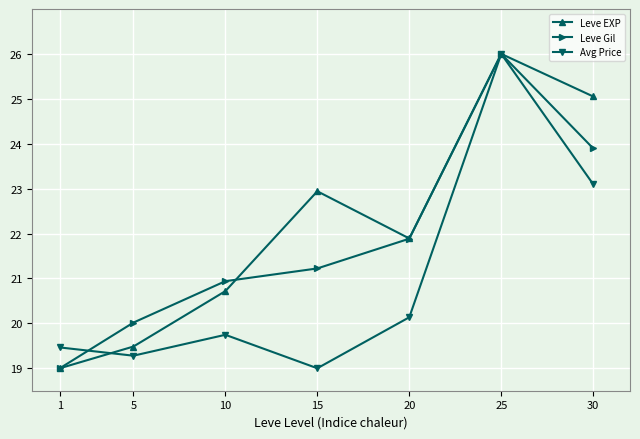

At which category is the sum across all series the highest?

25